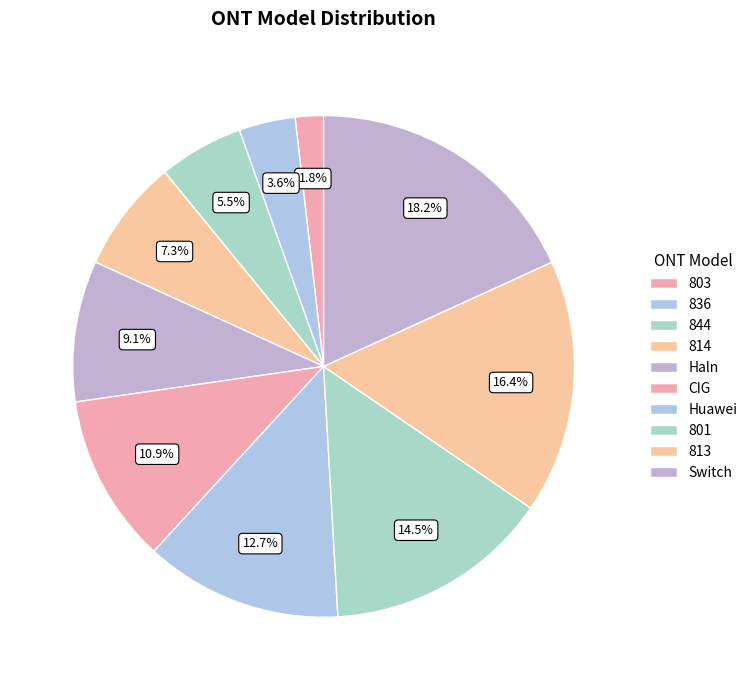

How many segments does this pie chart have?

10